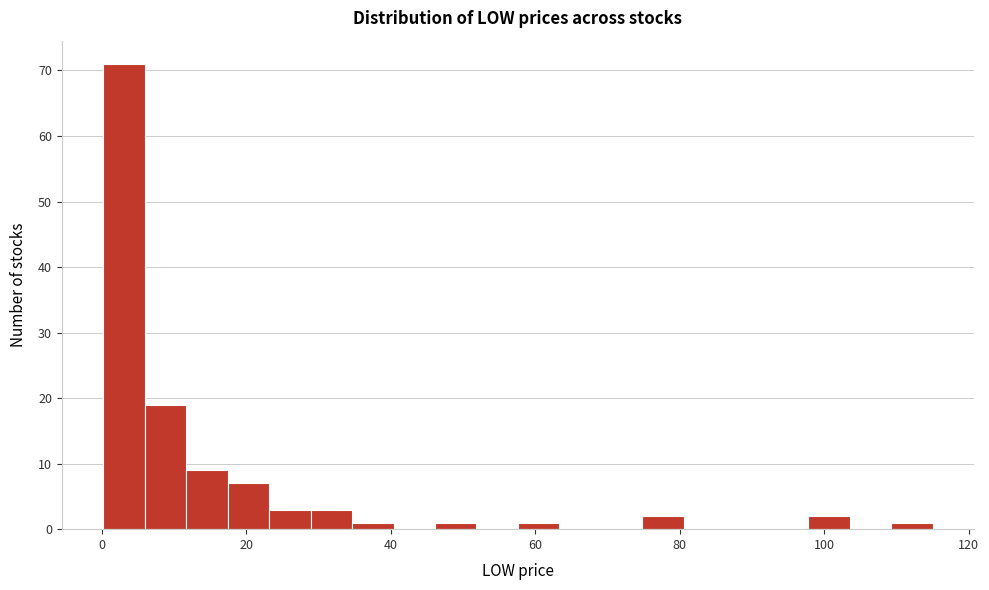

Around what value on the x-axis is the tallest bar? Give the approximate position of its centre, as read against the axis.

4